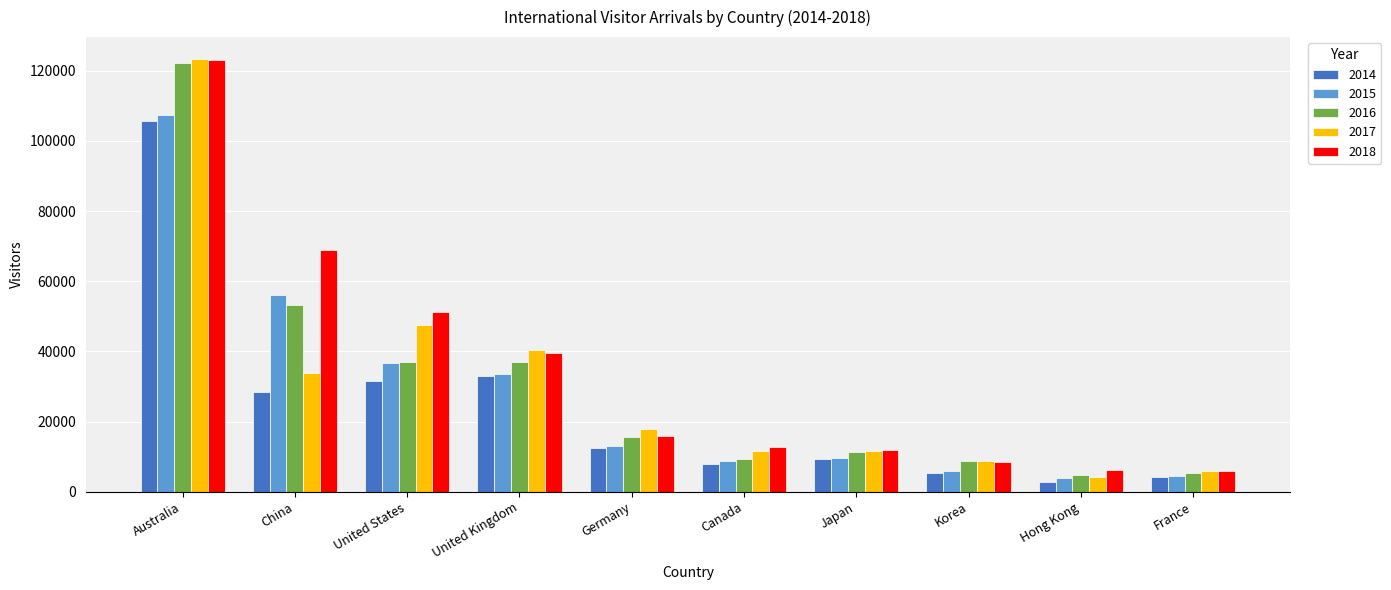

What is the spread (max minus min) of values at China?

40432